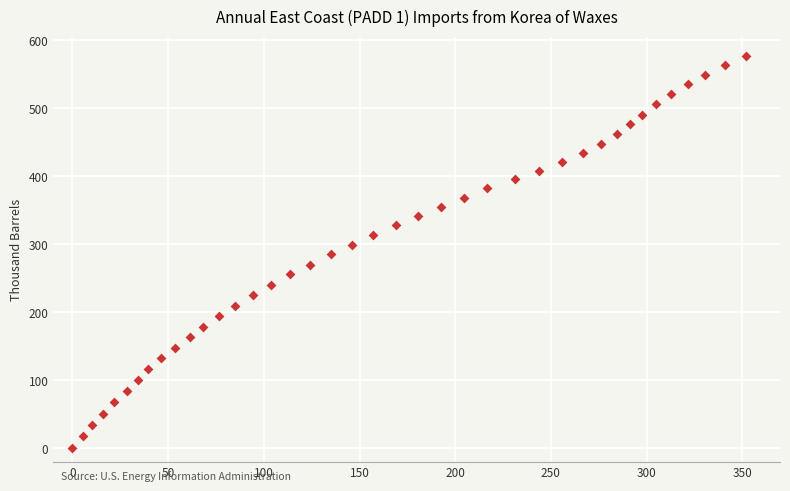

What is the range of Y values (max minus min)?

576.2